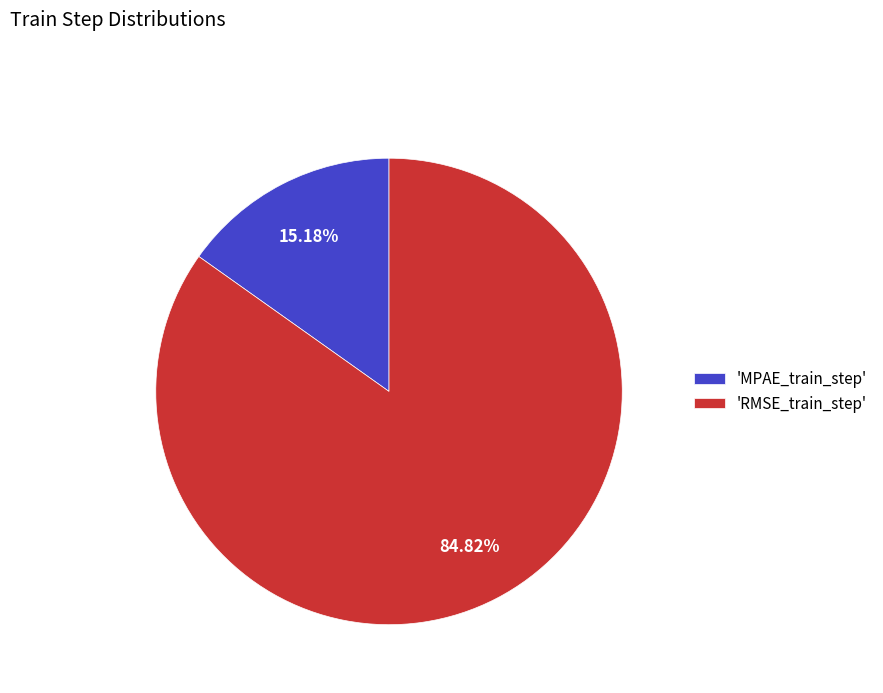

Between 'MPAE_train_step' and 'RMSE_train_step', which is larger?

'RMSE_train_step'